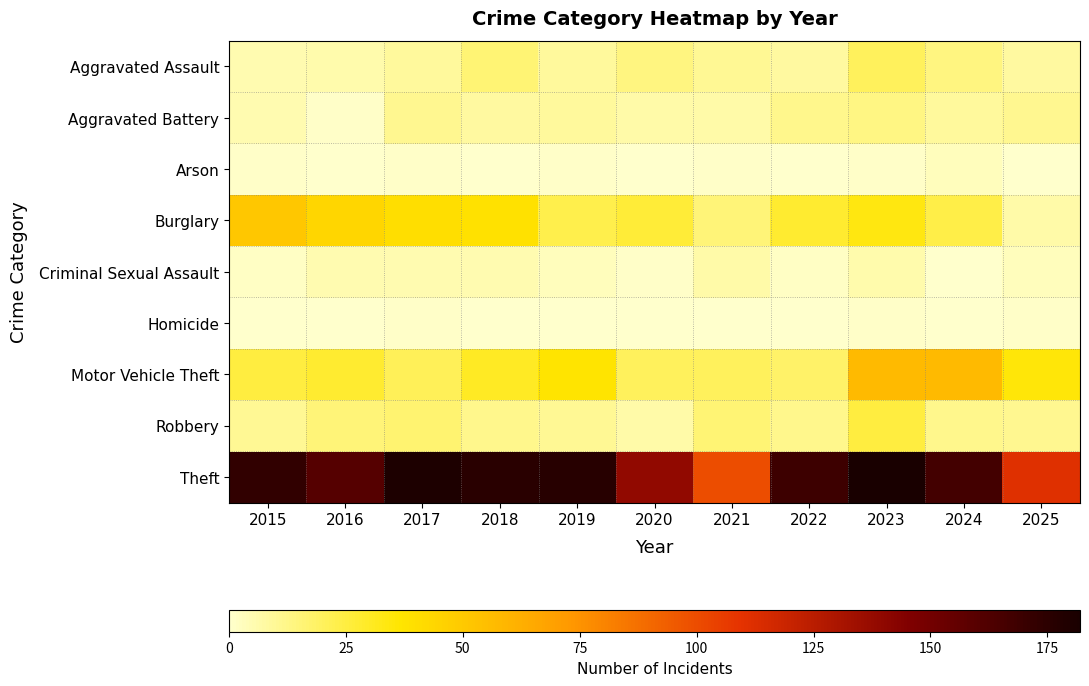

List the series in order of their peak value, lowest first.

Homicide, Arson, Criminal Sexual Assault, Aggravated Battery, Aggravated Assault, Robbery, Burglary, Motor Vehicle Theft, Theft